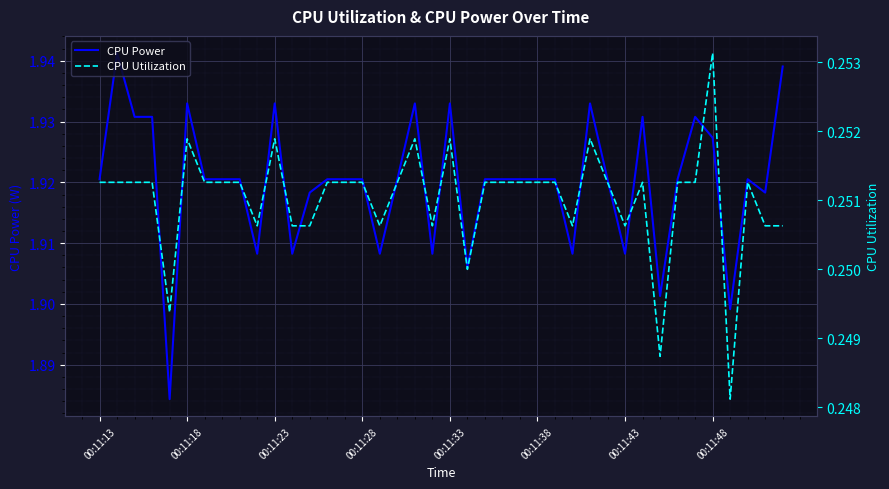

The value of CPU Power at 00:11:48 is 3.3. True or false?

False